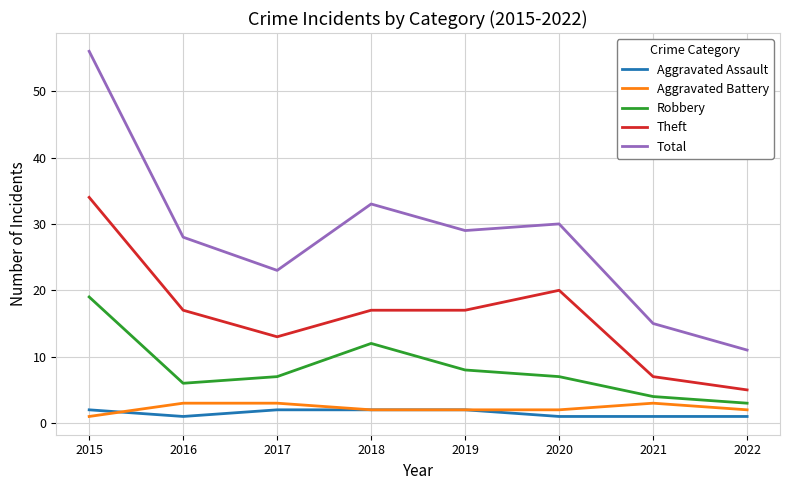

Reading left to right, transcribe all the data shown in this chart.

Aggravated Assault: 2	1	2	2	2	1	1	1
Aggravated Battery: 1	3	3	2	2	2	3	2
Robbery: 19	6	7	12	8	7	4	3
Theft: 34	17	13	17	17	20	7	5
Total: 56	28	23	33	29	30	15	11